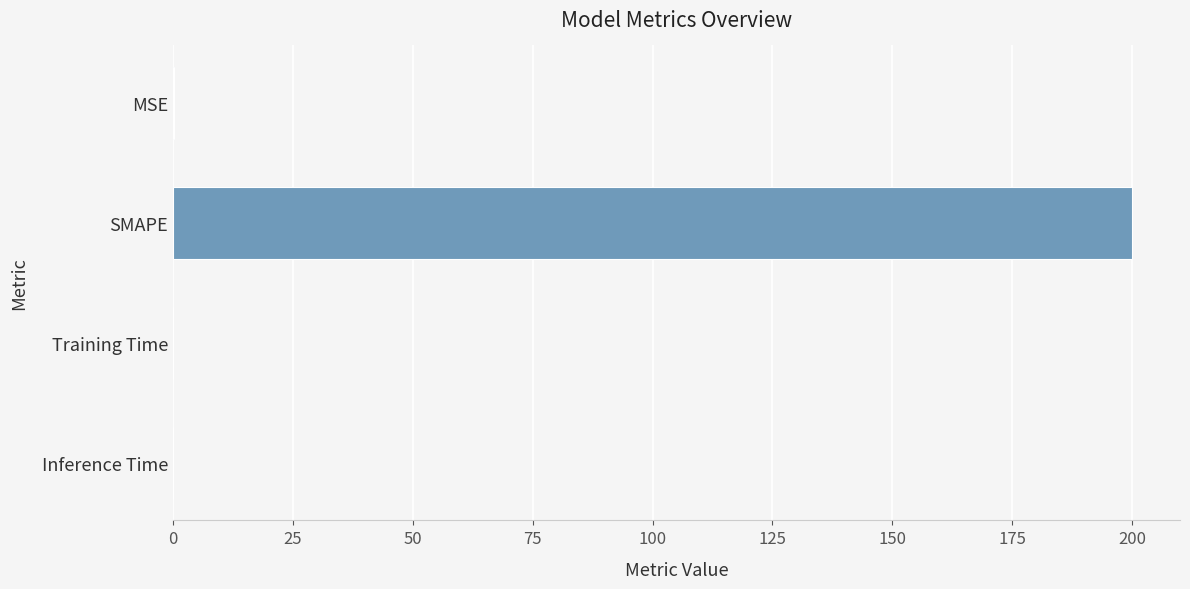

Which label corresponds to the largest value in the chart?

SMAPE